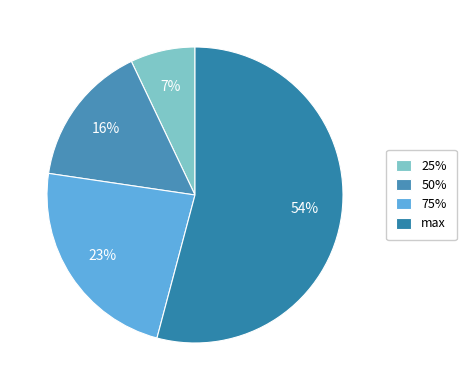

Combined, what portion of the pie is 75% and 50%?

38.8%